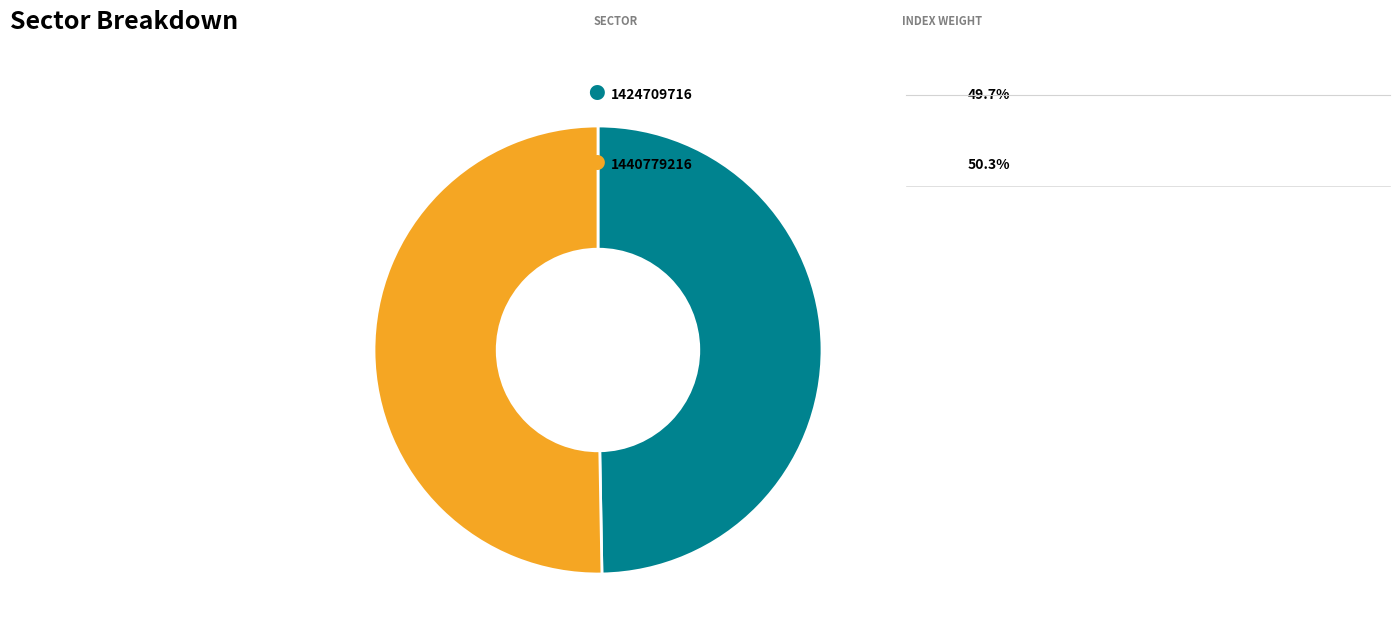

Does any single category account for the majority?

Yes